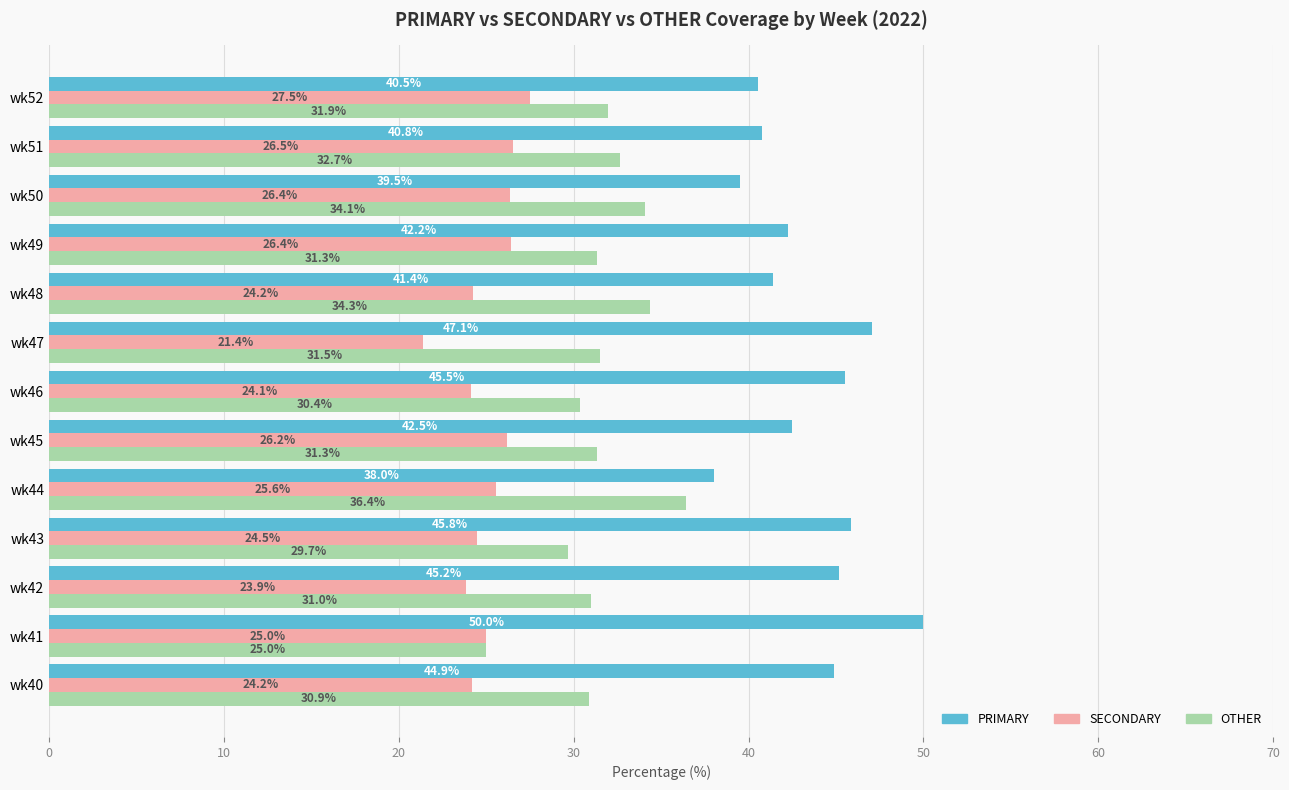

What is the greatest value displayed?

50.0